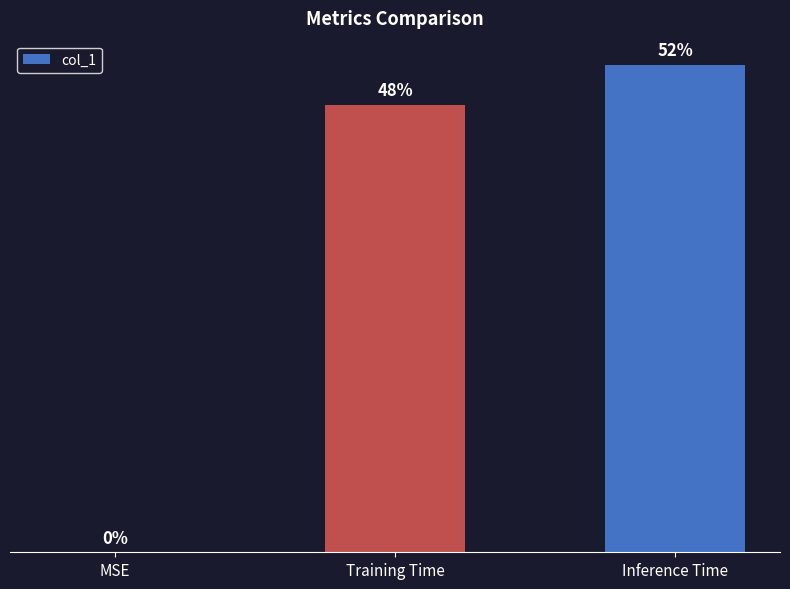

The value at Inference Time is 0.0. True or false?

False